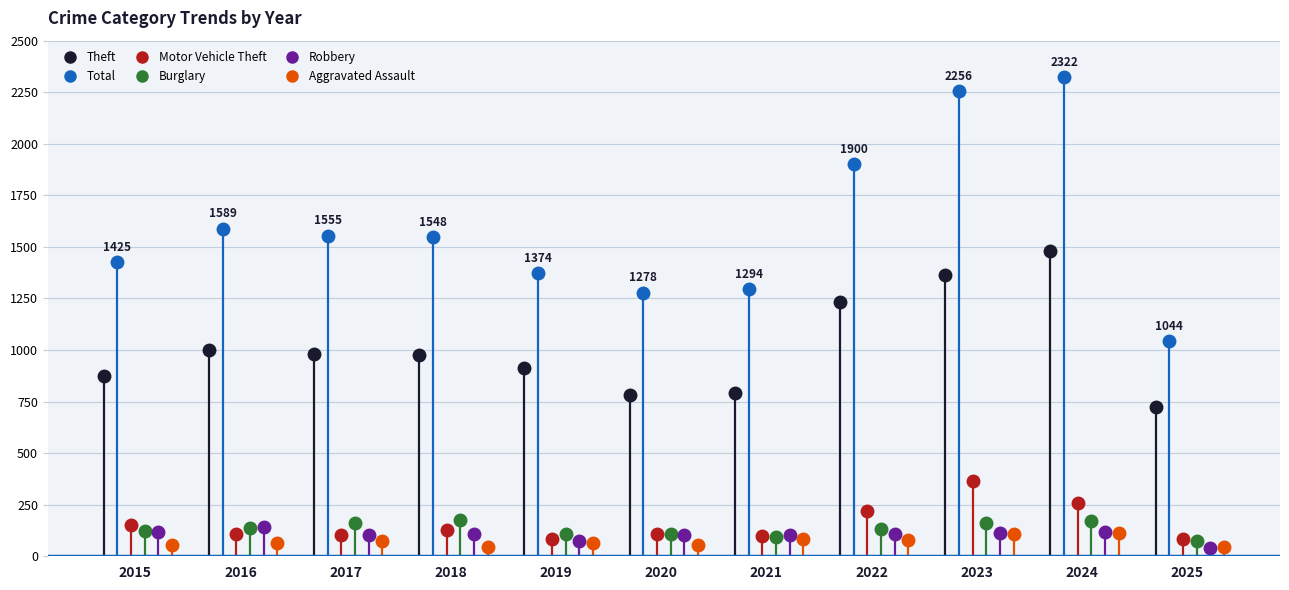

Is it true that Theft equals 1263 at 2015?

False